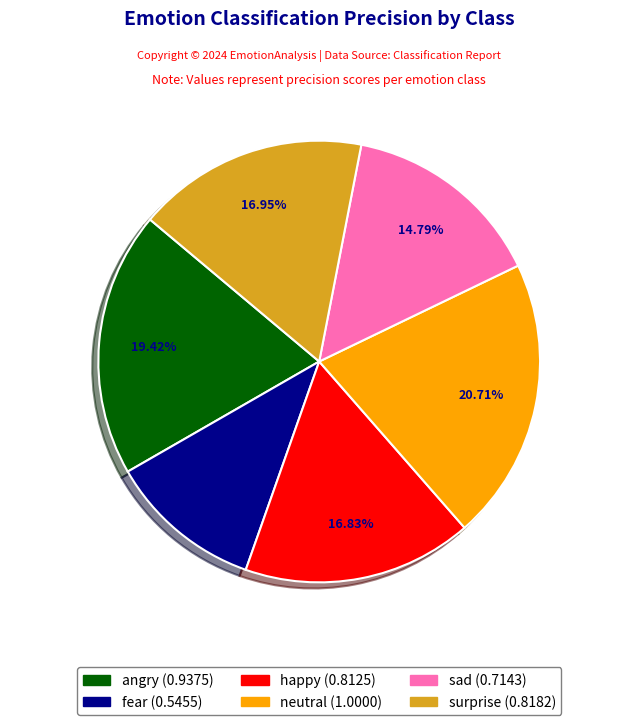

Combined, what portion of the pie is fear and neutral?

32.0%